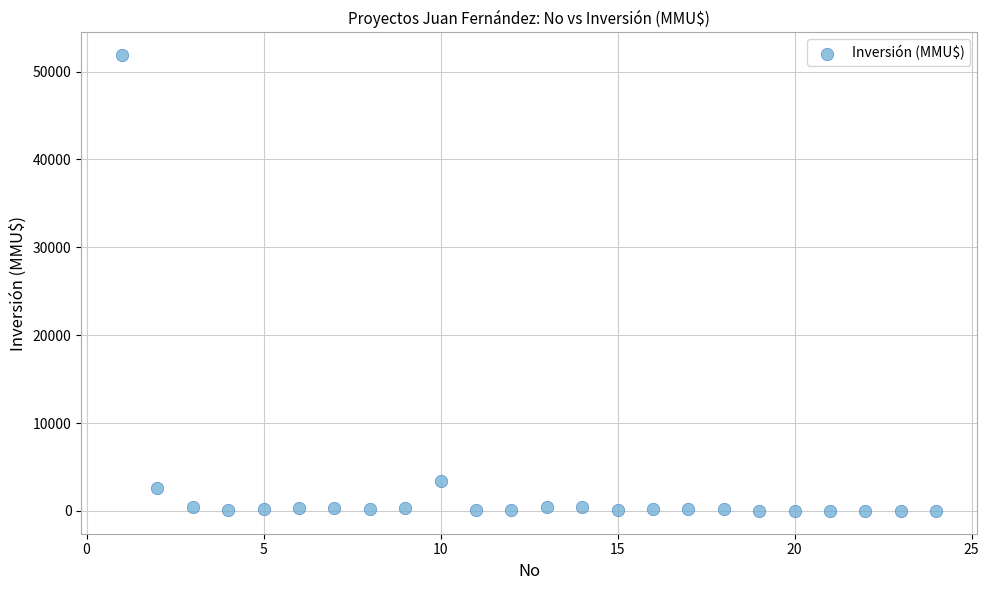

What Y value in the scatter plot is closest to 25930?

3369